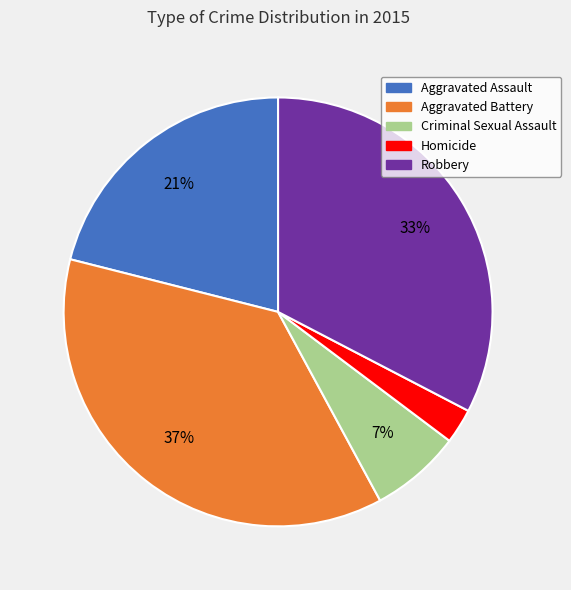

Is the sum of Robbery and Aggravated Assault greater than half?

Yes